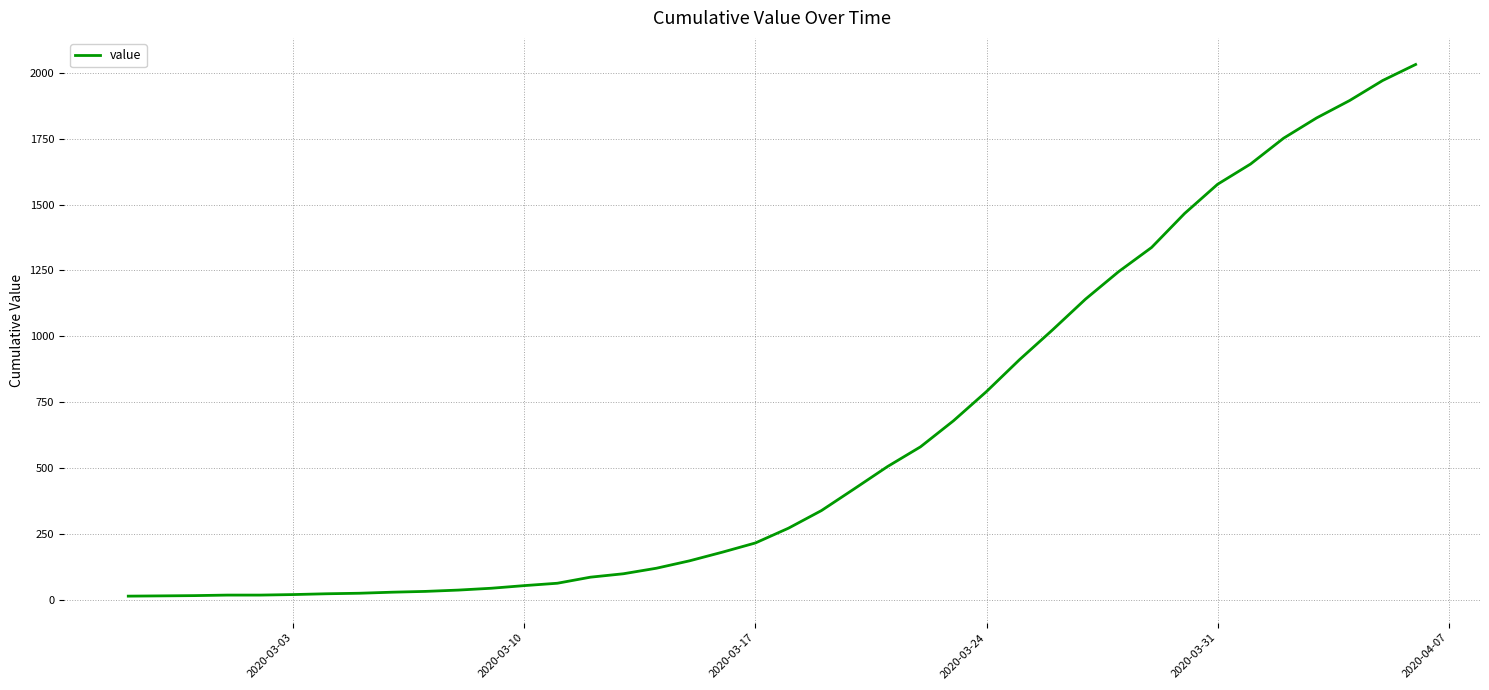

Does the chart have visible grid lines?

Yes